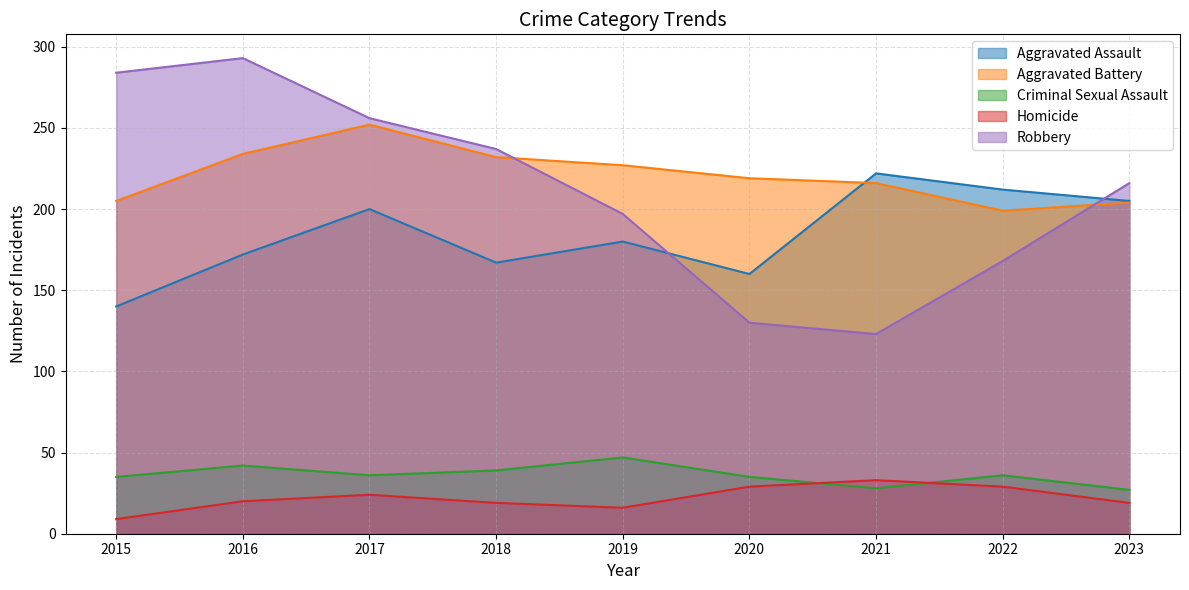

True or false: Criminal Sexual Assault and Aggravated Assault cross at least once.

False